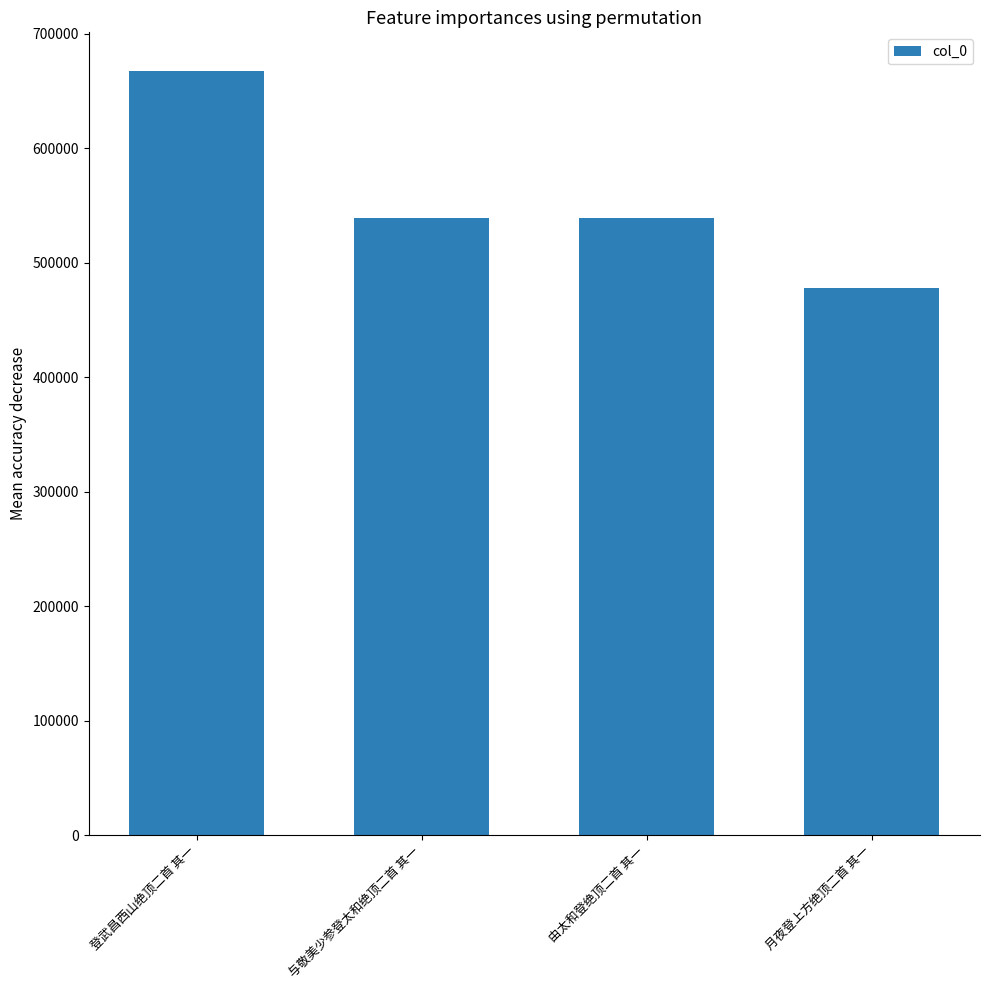

What is the approximate value at 与敬美少参登太和绝顶二首 其一?

539210